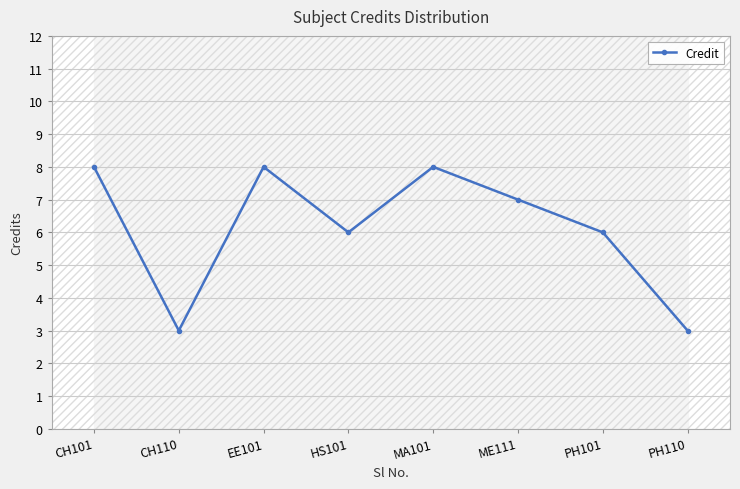

The chart shows a value of 3 at CH110. True or false?

True